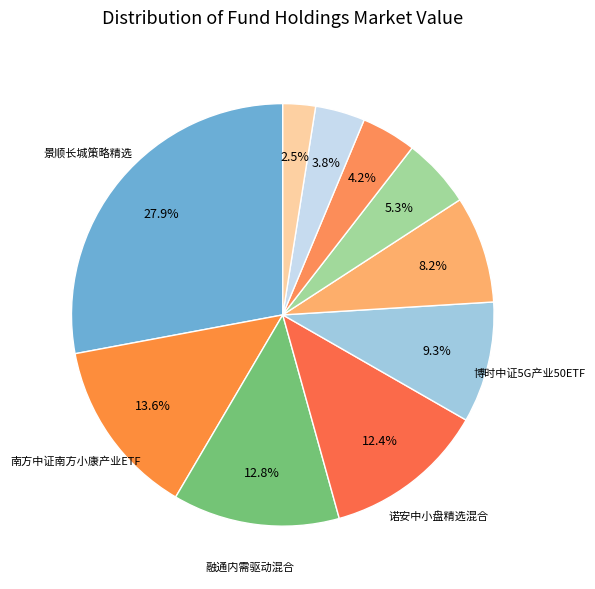

Count the number of slices in the pie.

10